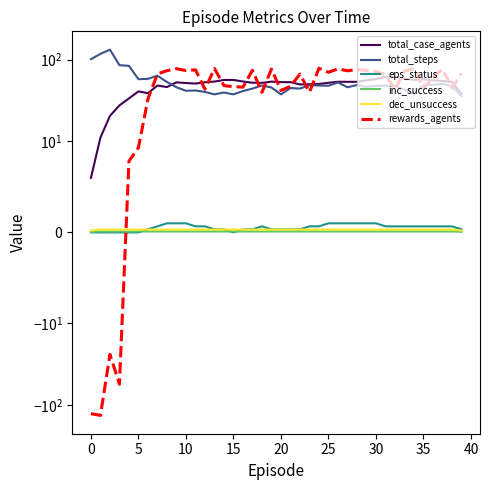

How many interior local valleys does the rewards_agents series have?

13